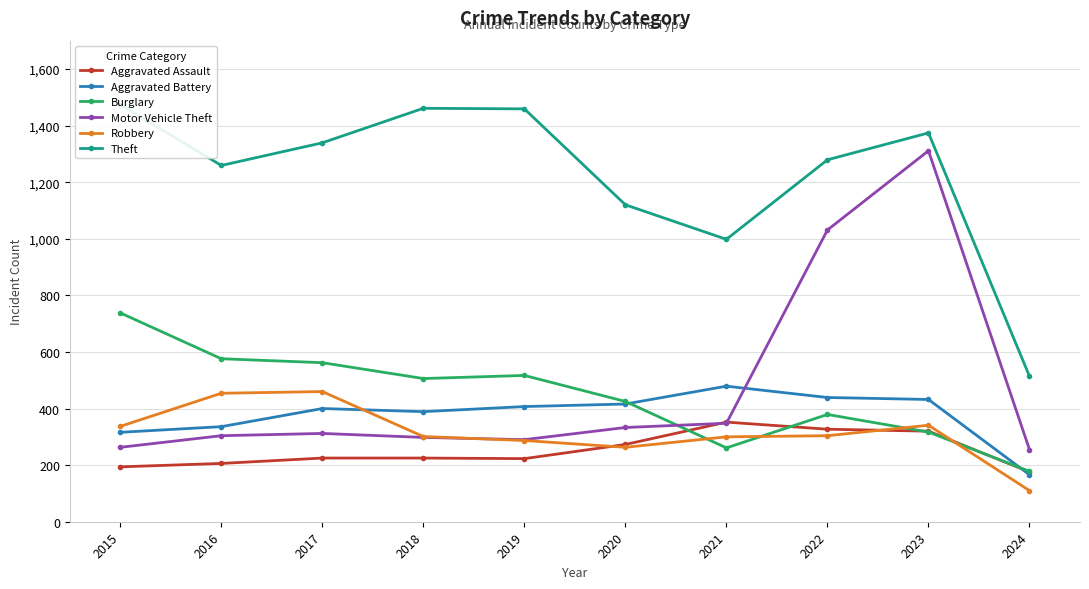

True or false: Aggravated Battery and Aggravated Assault intersect in this chart.

True